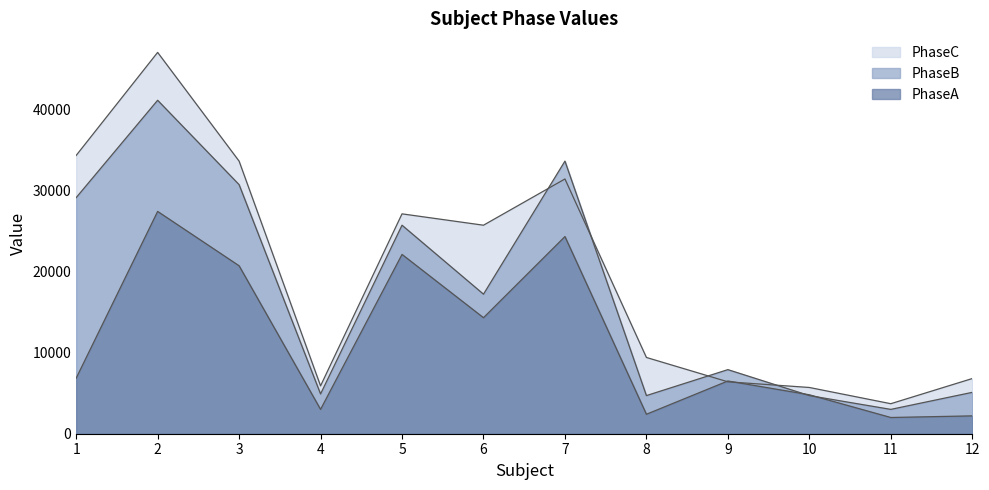

Rank the series at 10 from lowest to highest value.

PhaseB, PhaseA, PhaseC